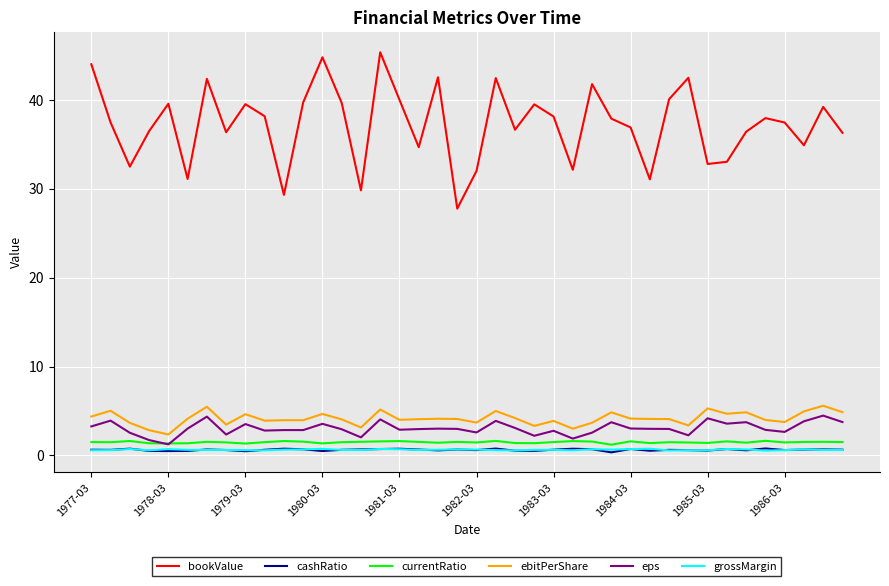

What is the highest value of the eps series?

4.5